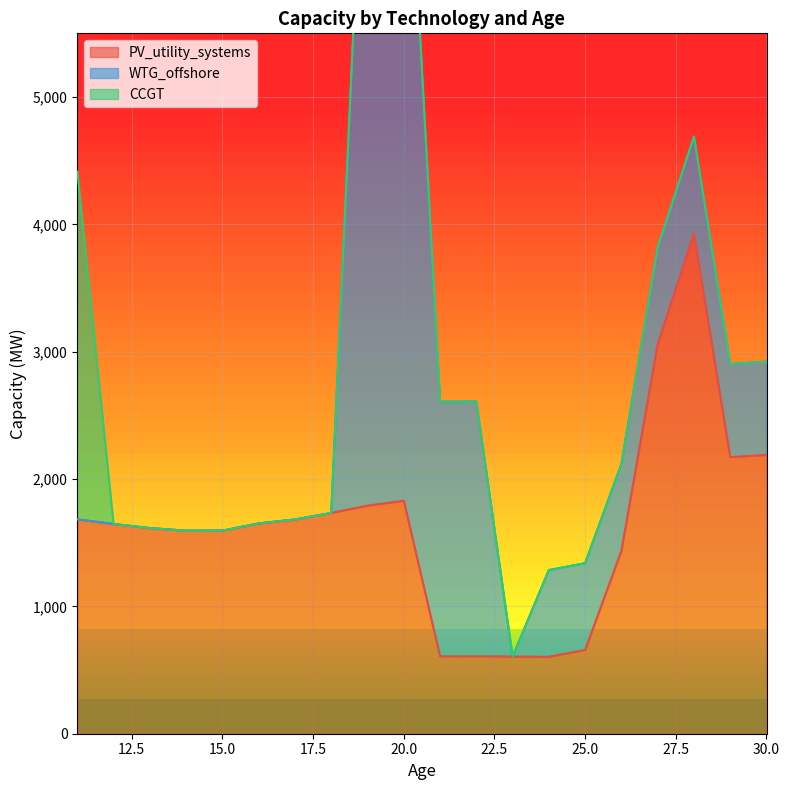

True or false: WTG_offshore and CCGT cross at least once.

False